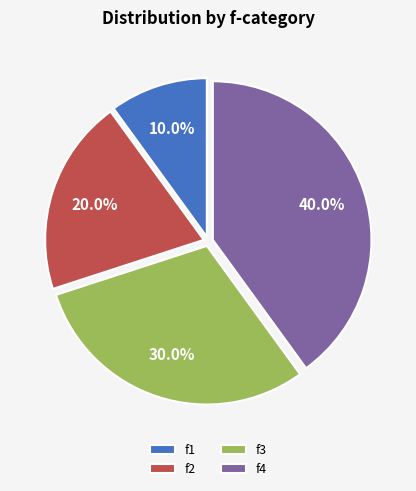

Is there a majority slice in this chart?

No